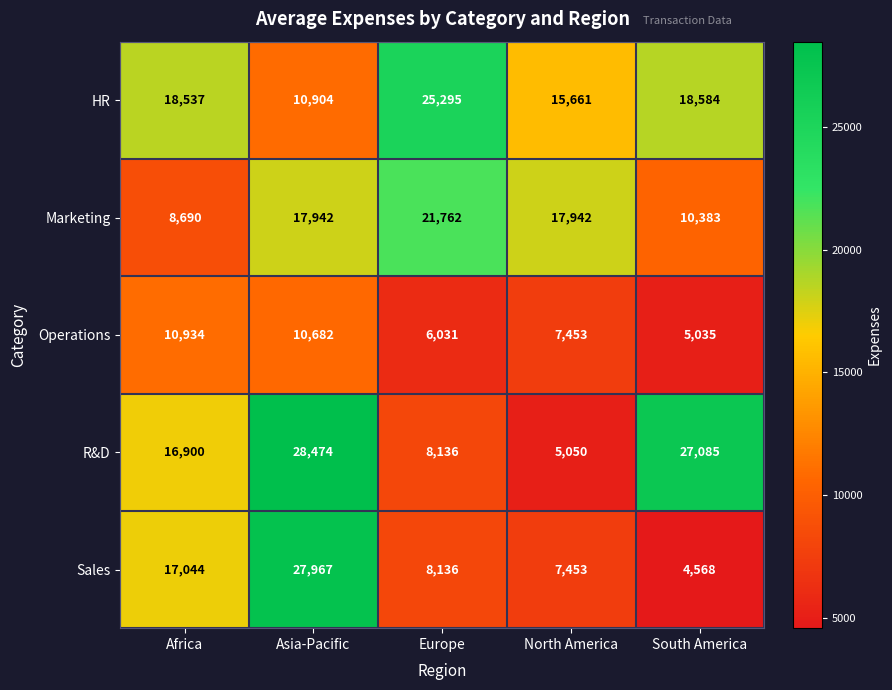

Reading left to right, what are all the values shown in this chart?

HR: 18537	10904	25295	15661	18584
Marketing: 8690	17942	21762	17942	10383
Operations: 10934	10682	6031	7453	5035
R&D: 16900	28474	8136	5050	27085
Sales: 17044	27967	8136	7453	4568